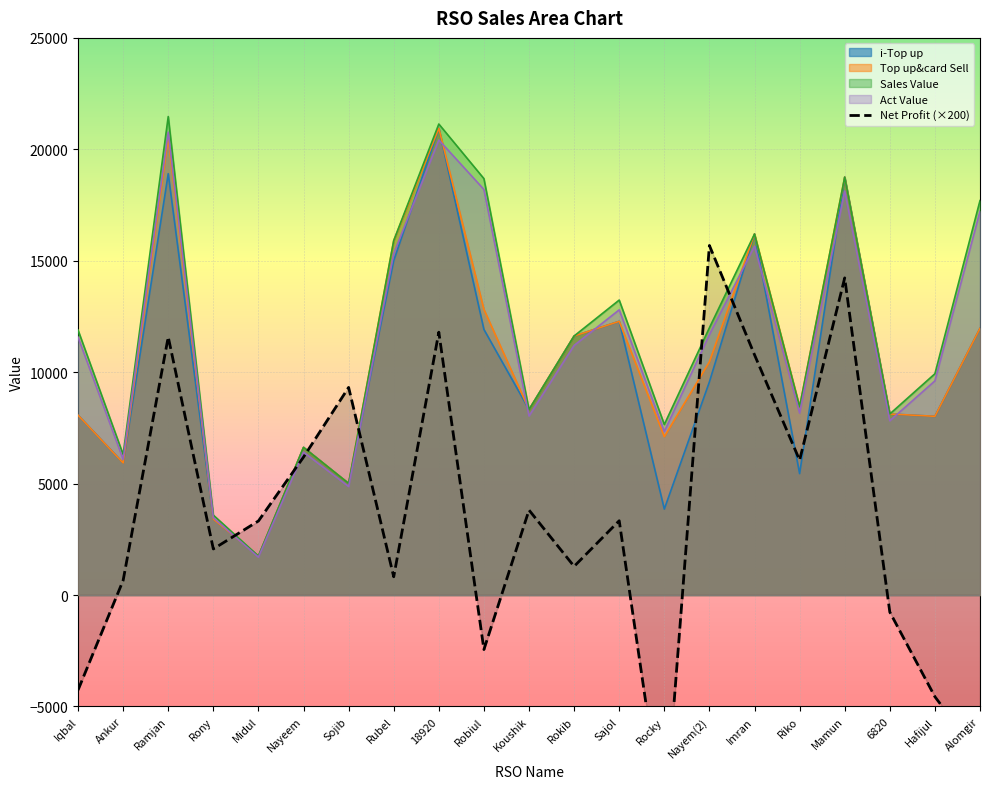

What is the label of the 5th point from the left?

Midul